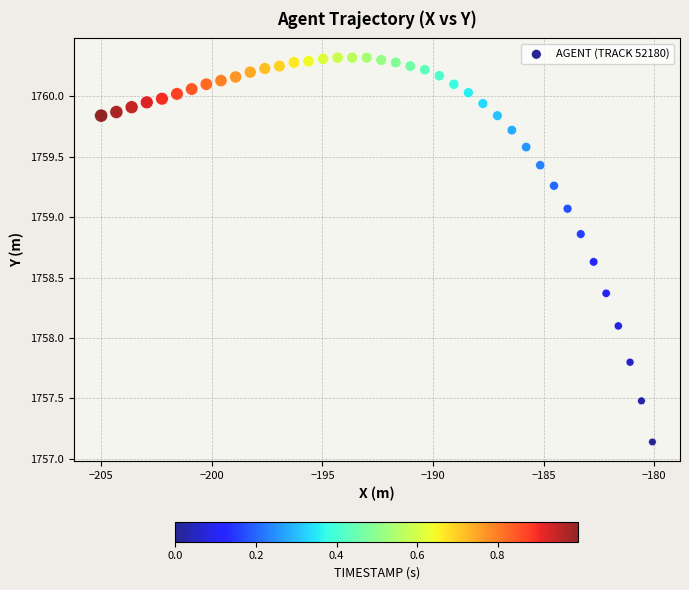

What Y value in the scatter plot is closest to 1758?

1758.1